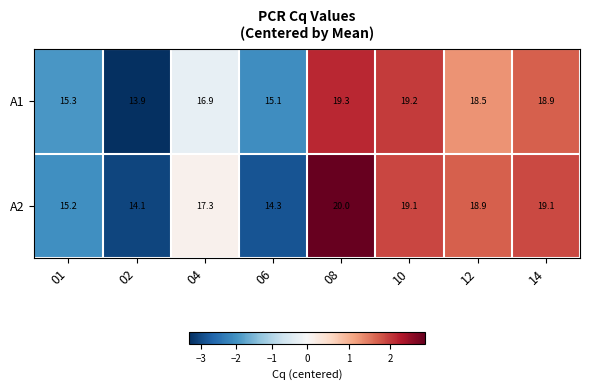

List the series in order of their peak value, highest first.

A2, A1